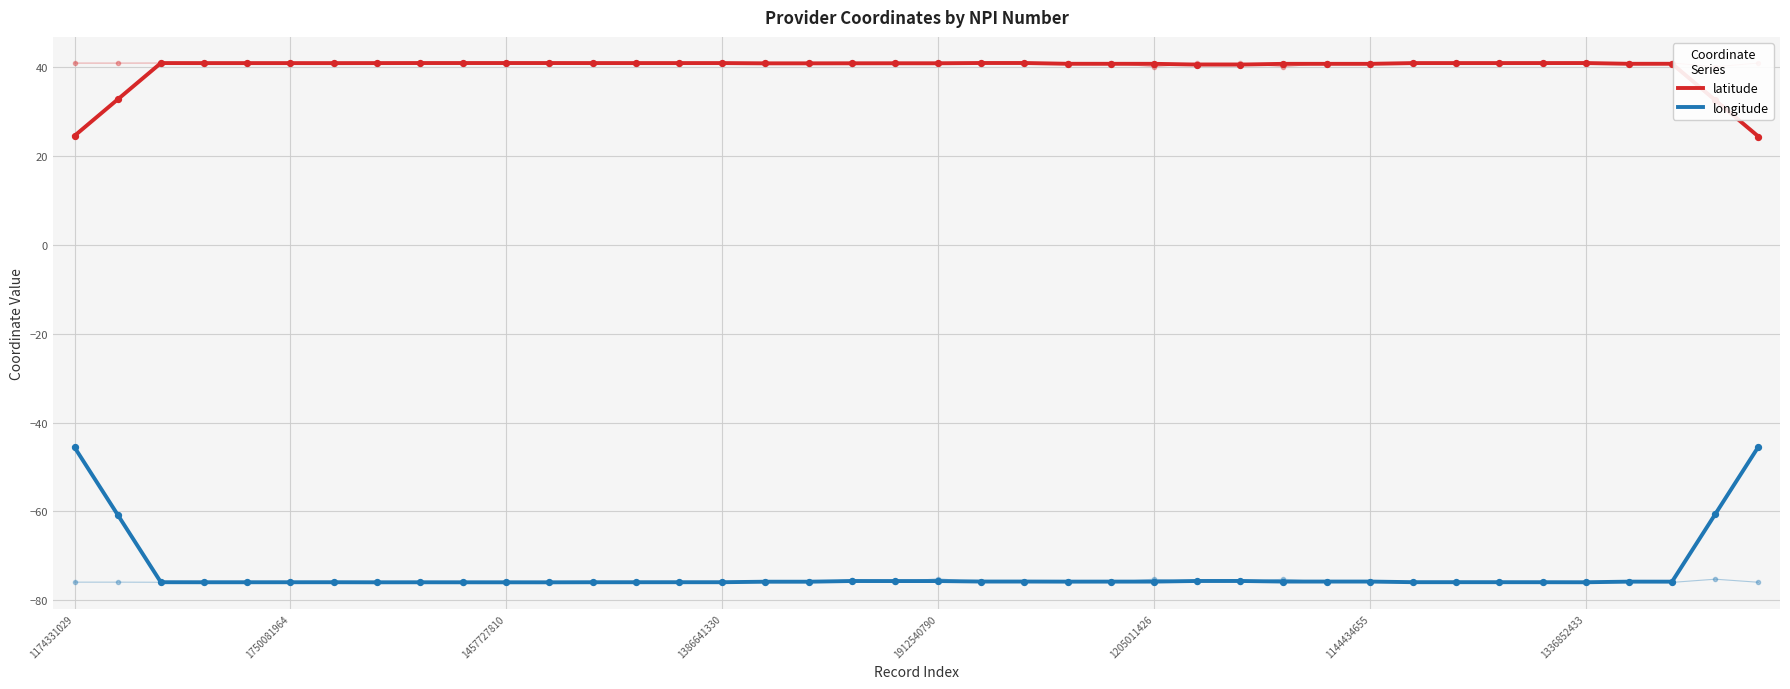

What is the minimum value for longitude?

-76.0